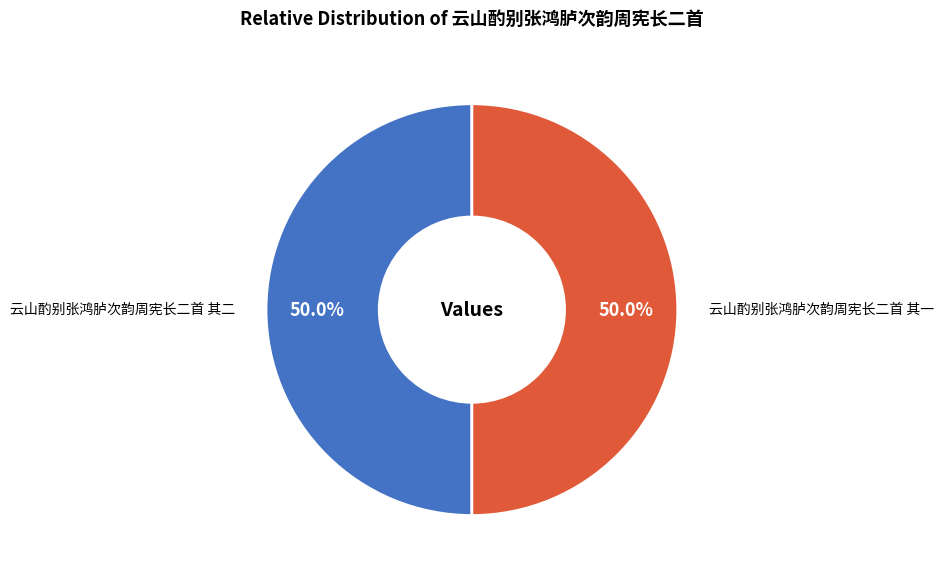

Approximately how many times larger is the value at 云山酌别张鸿胪次韵周宪长二首 其一 compared to 云山酌别张鸿胪次韵周宪长二首 其二?

1.0